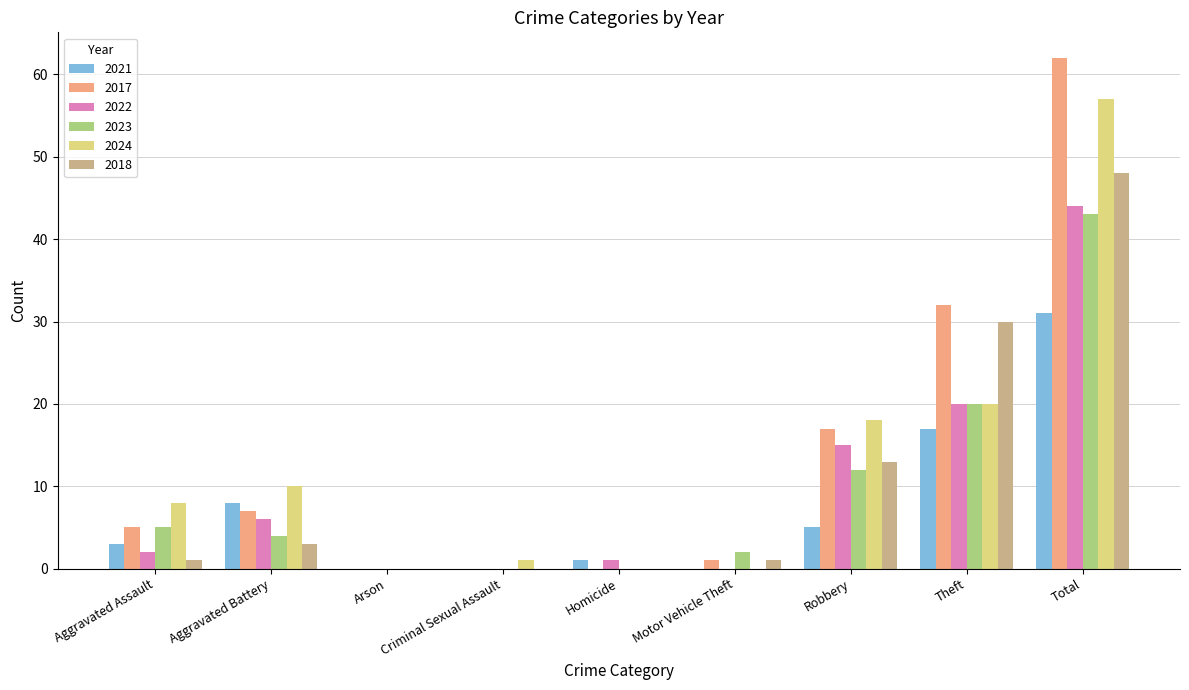

Is the value of 2021 at Total greater than the value of 2022 at Theft?

Yes